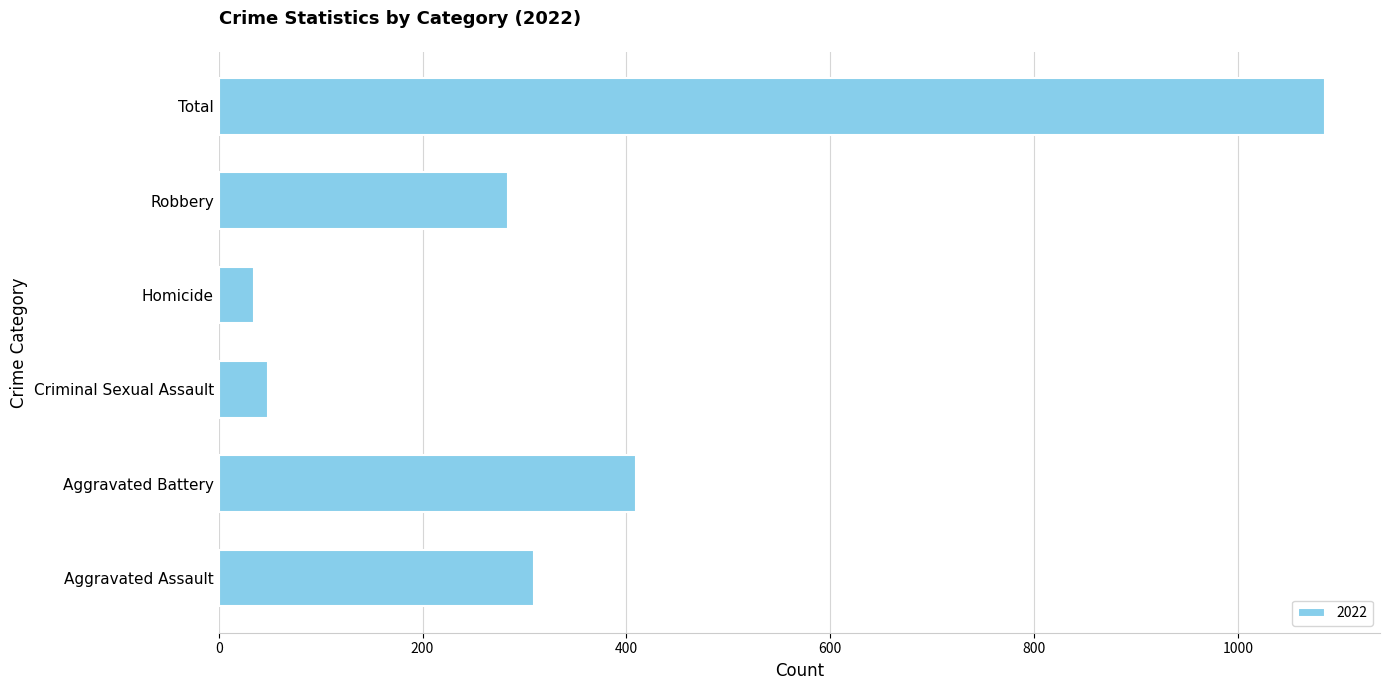

What is the approximate value at Robbery?

284